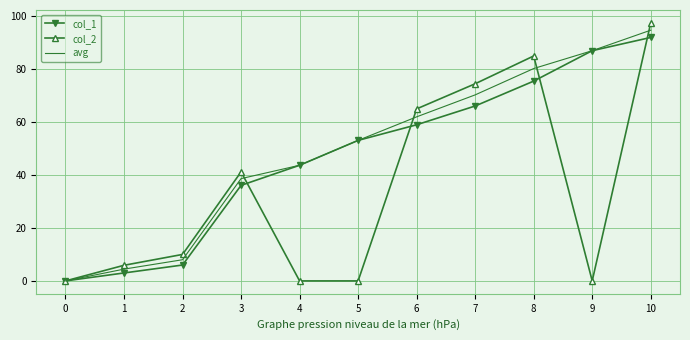

What is the total value across all series at 1?

13.4